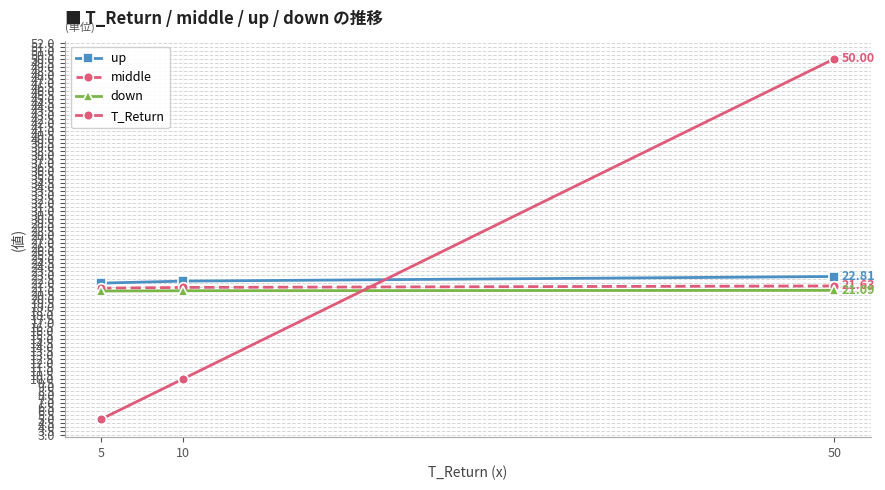

What is the total value across all series at 5?

69.3